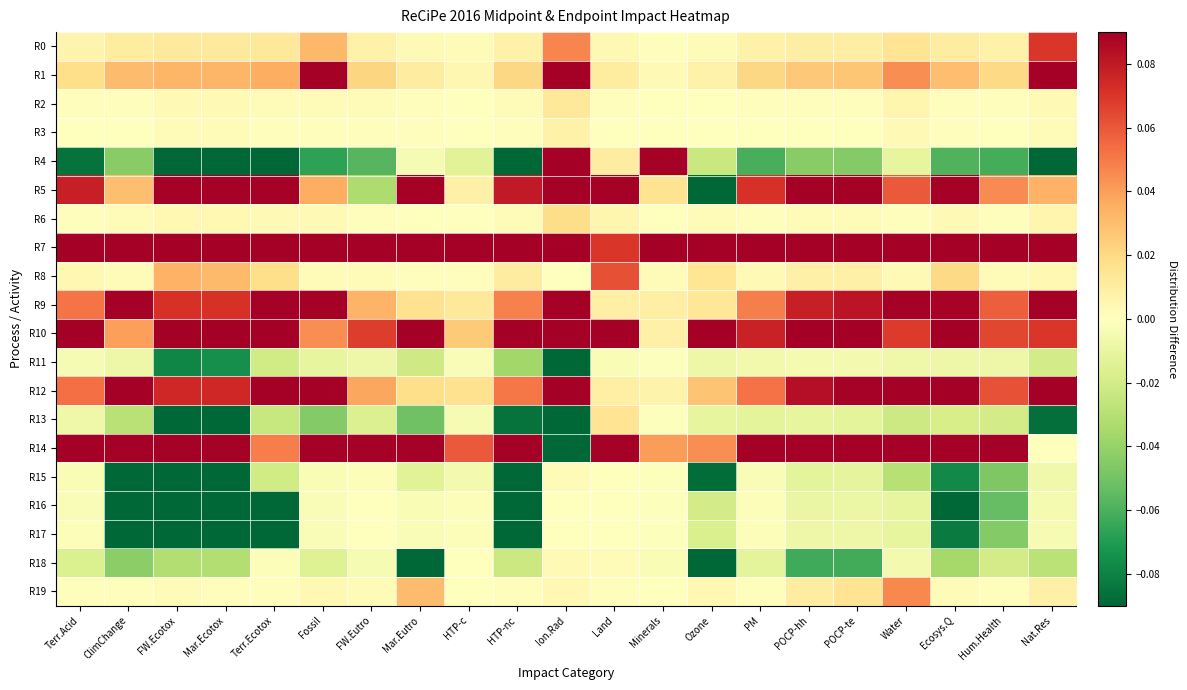

What is the spread (max minus min) of values at Terr.Ecotox?

1.6